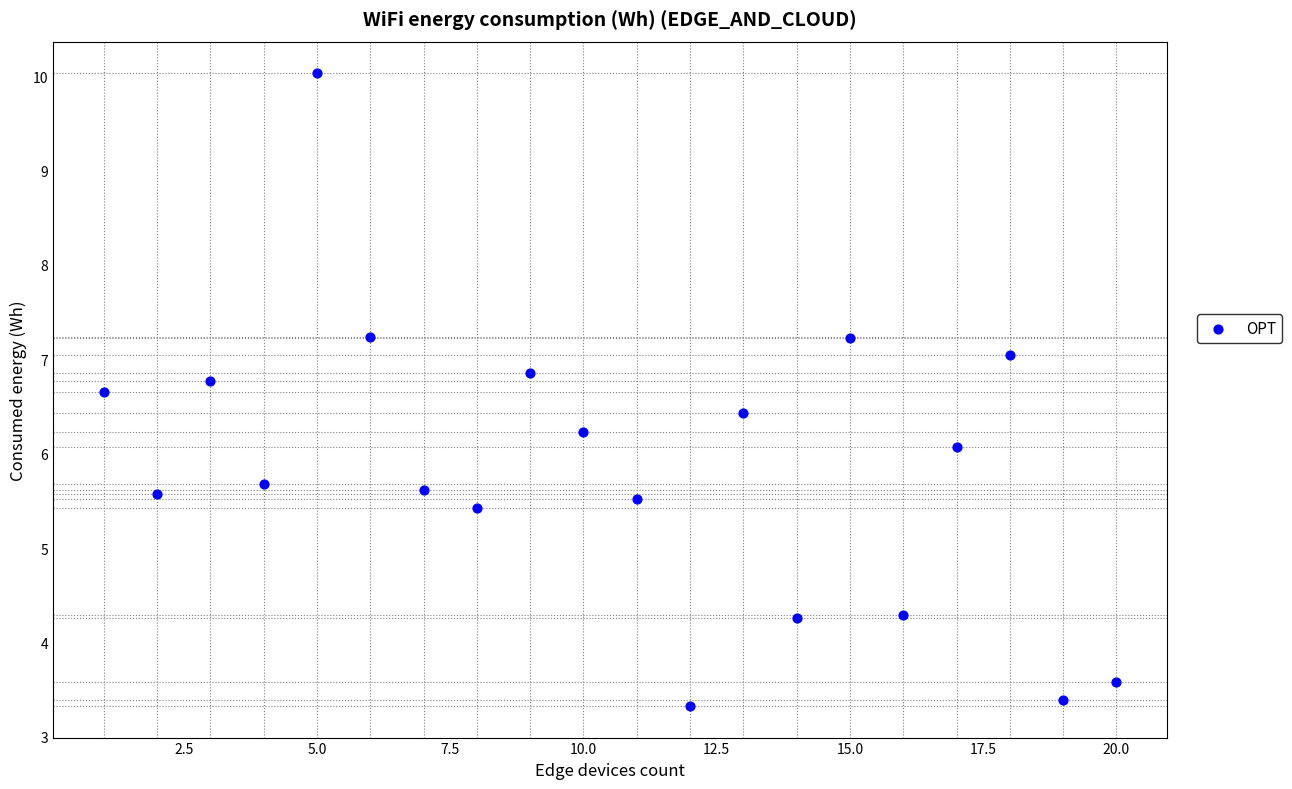

What is the range of X values (max minus min)?

19.0